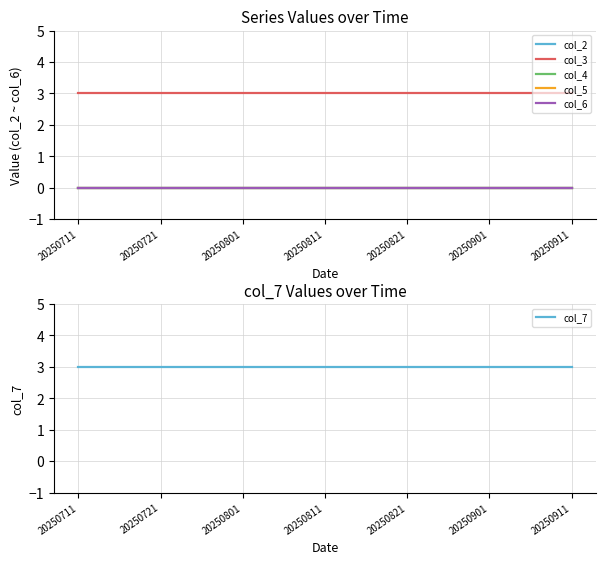

What is the spread (max minus min) of values at 20250801?

3